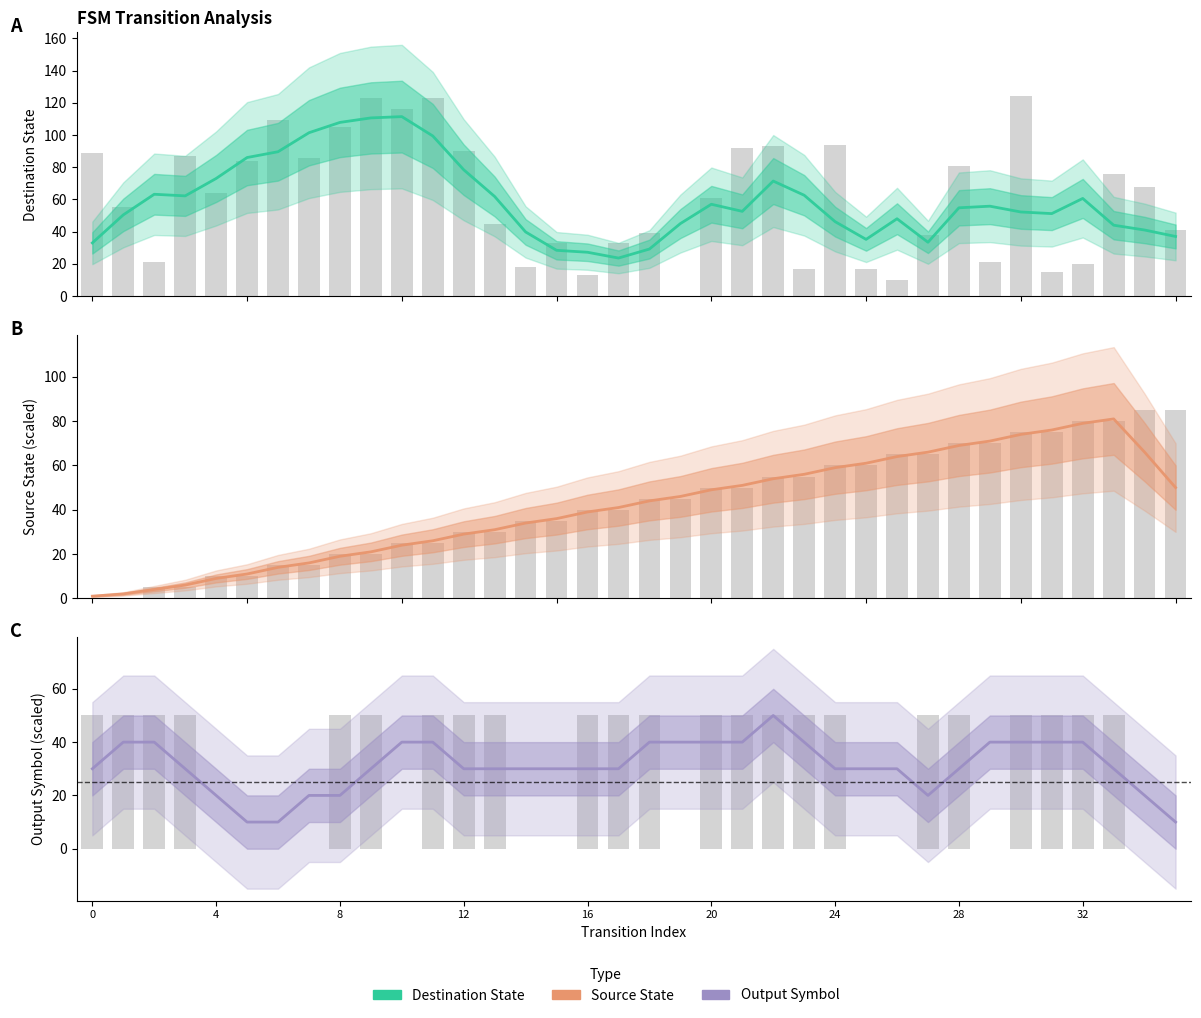

True or false: Output Symbol (Estimate) has a value of 18.0 at 15.

False